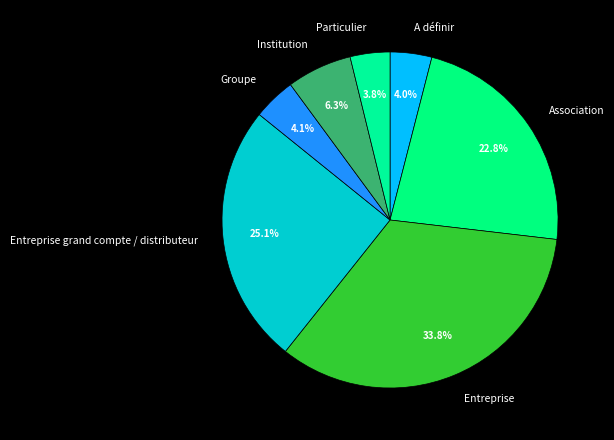

Which slice is the largest?

Entreprise